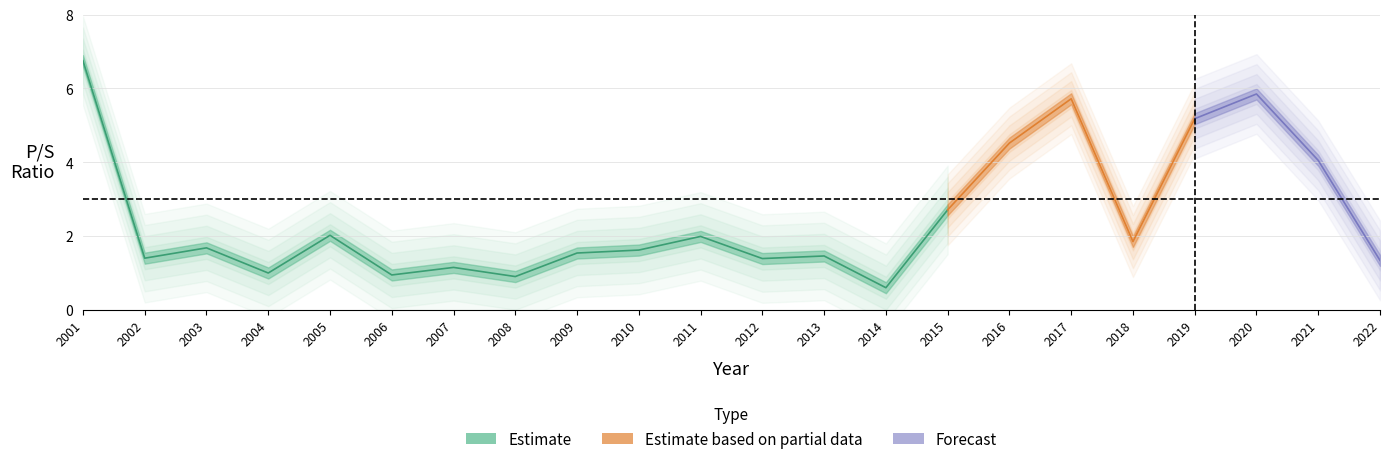

Where does the data first go above 1?

2001